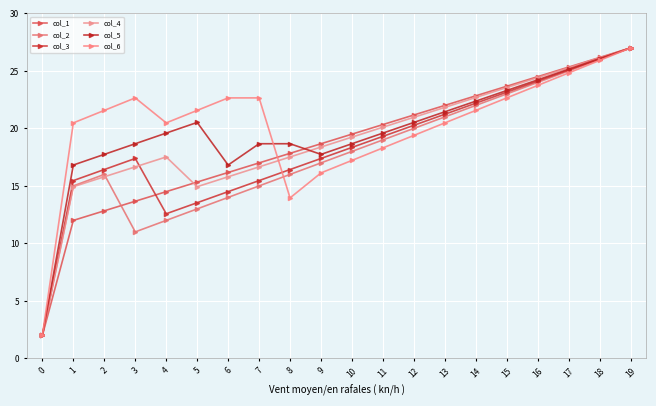

What is the difference between the highest and lowest values at 15?

1.0